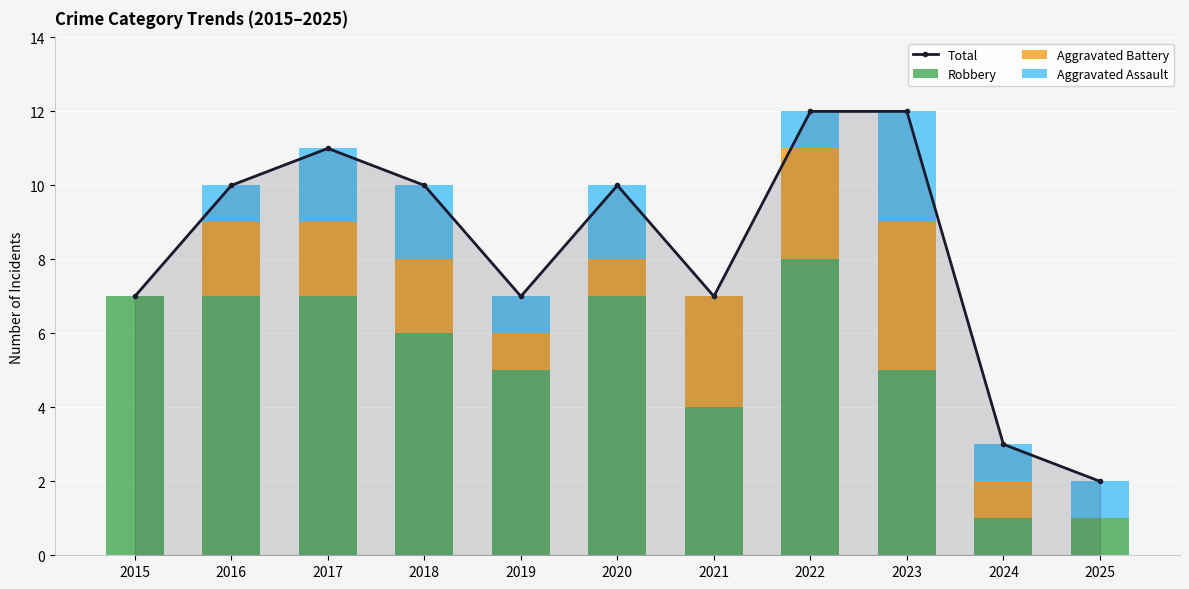

Where is Total nearest to the value 7?

2015